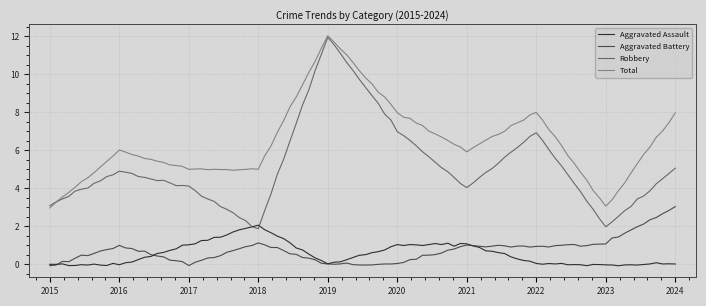

After their last crossing, which series has the higher values: Aggravated Battery or Aggravated Assault?

Aggravated Battery